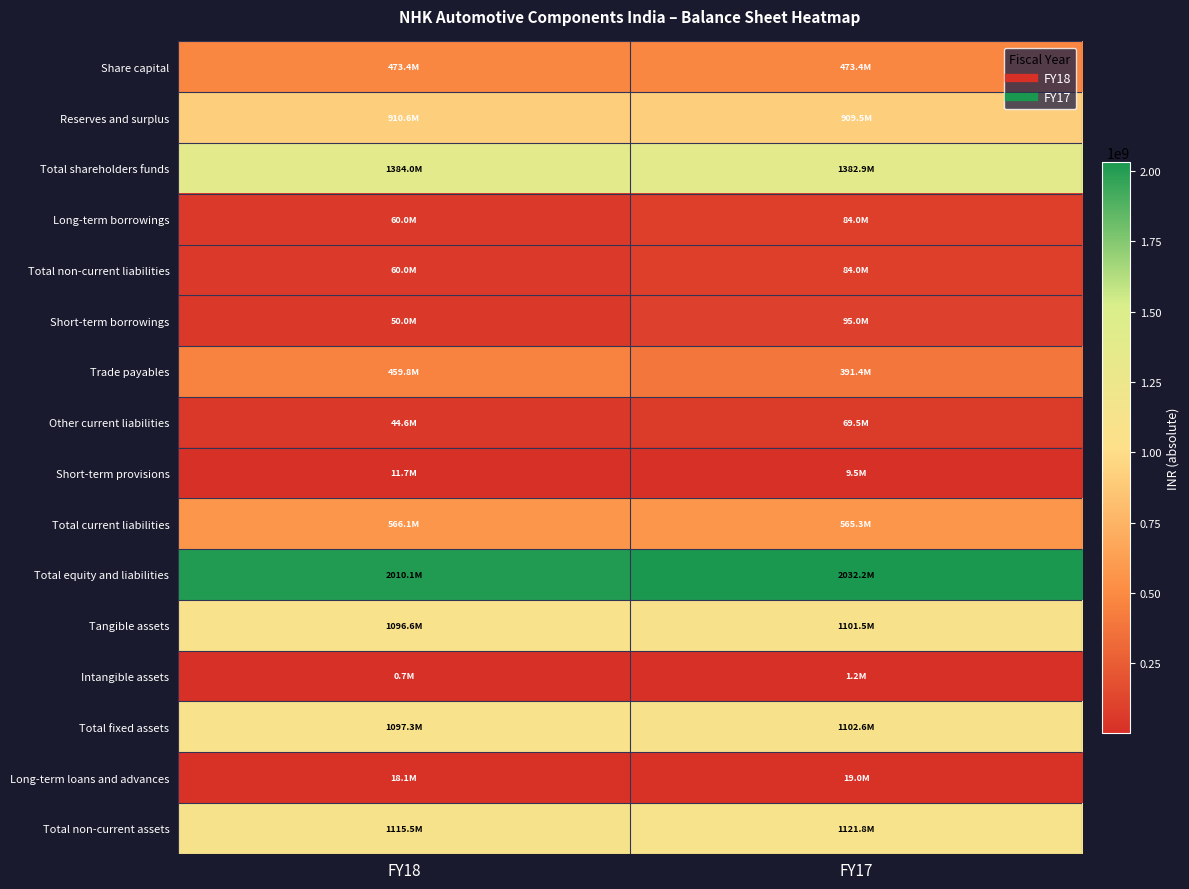

What is the greatest value displayed?

2032234199